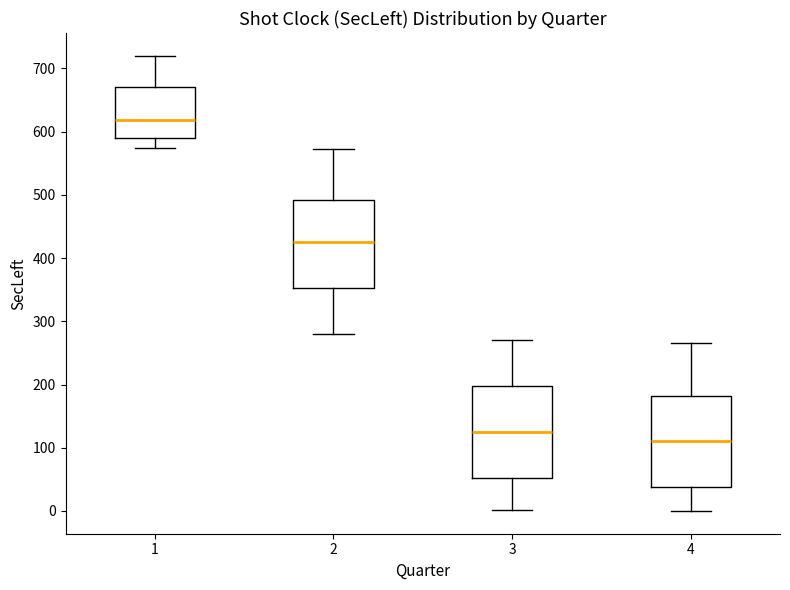

Reading left to right, read every box against the y-axis: the position of its median line, the range the box covers, and the ends of its whiskers. The values are not printed on the chart, so give them approximately, as read against the axis.

1: median 620, box 590 to 670, whiskers 570 to 720
2: median 430, box 350 to 490, whiskers 280 to 570
3: median 130, box 50 to 200, whiskers 0 to 270
4: median 110, box 40 to 180, whiskers 0 to 270